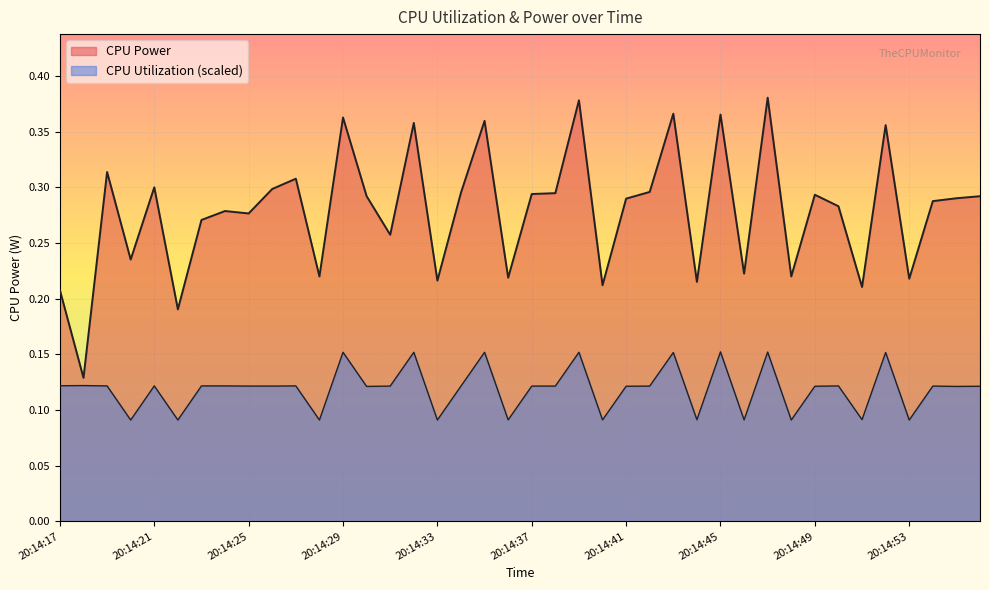

Rank the series by their maximum value, from highest to lowest.

CPU Power, CPU Utilization